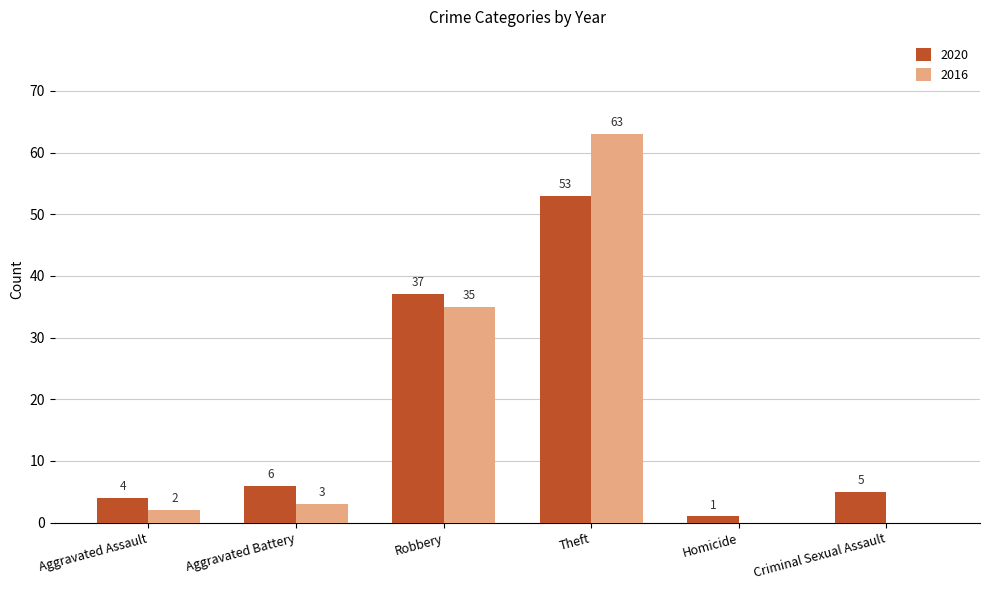

What is the sum of all 2020 values?

106